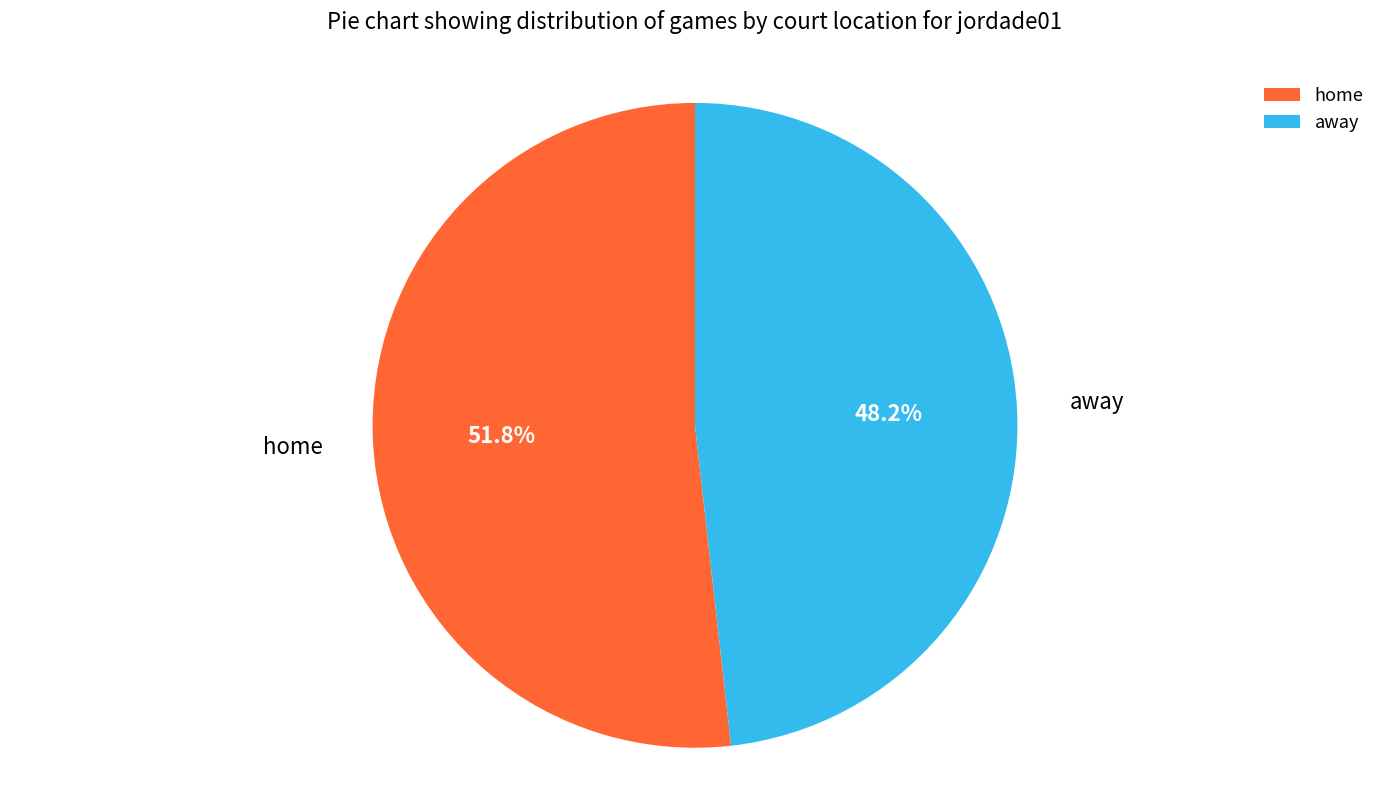

How many segments does this pie chart have?

2